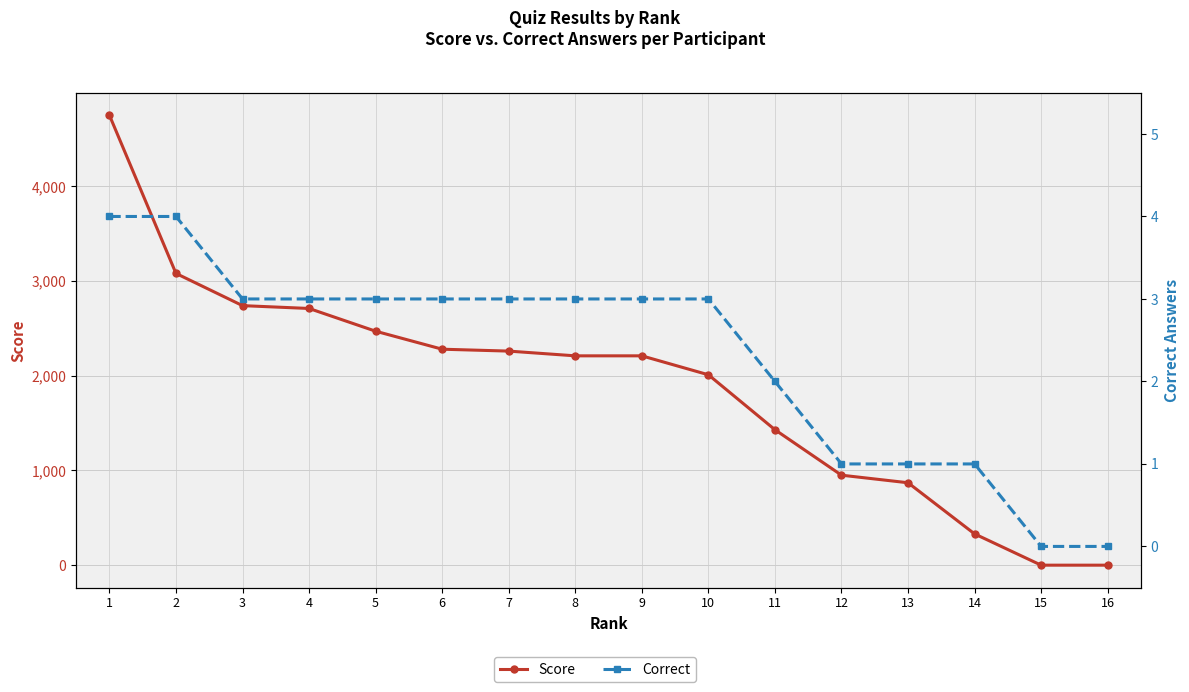

Which series has the largest total across all categories?

Score